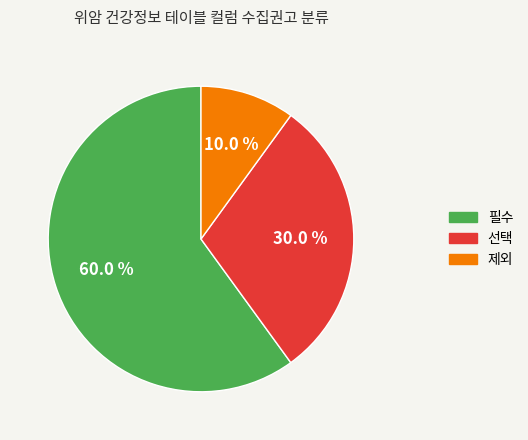

To the nearest percent, what portion does 제외 represent?

10%